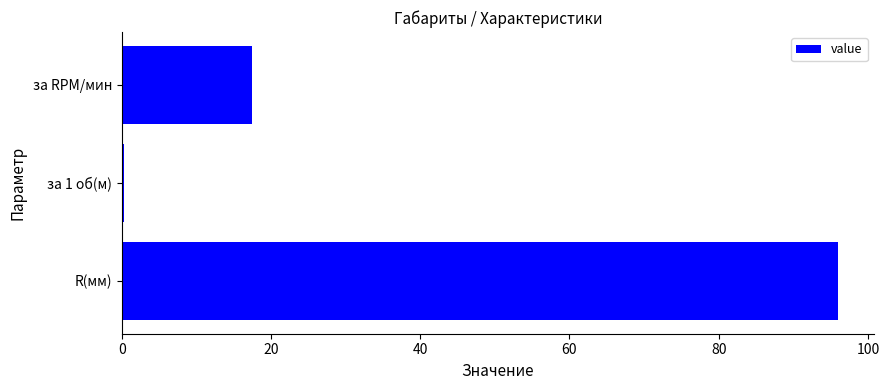

Reading bottom to top, extract all data points from this chart.

R(мм)=96.0	за 1 об(м)=0.3	за RPM/мин=17.5